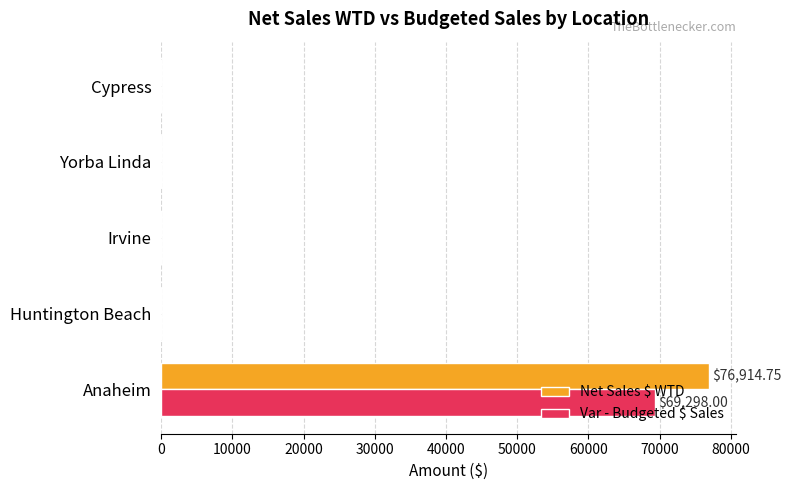

What are all the series names shown in the legend?

Net Sales $ WTD, Var - Budgeted $ Sales